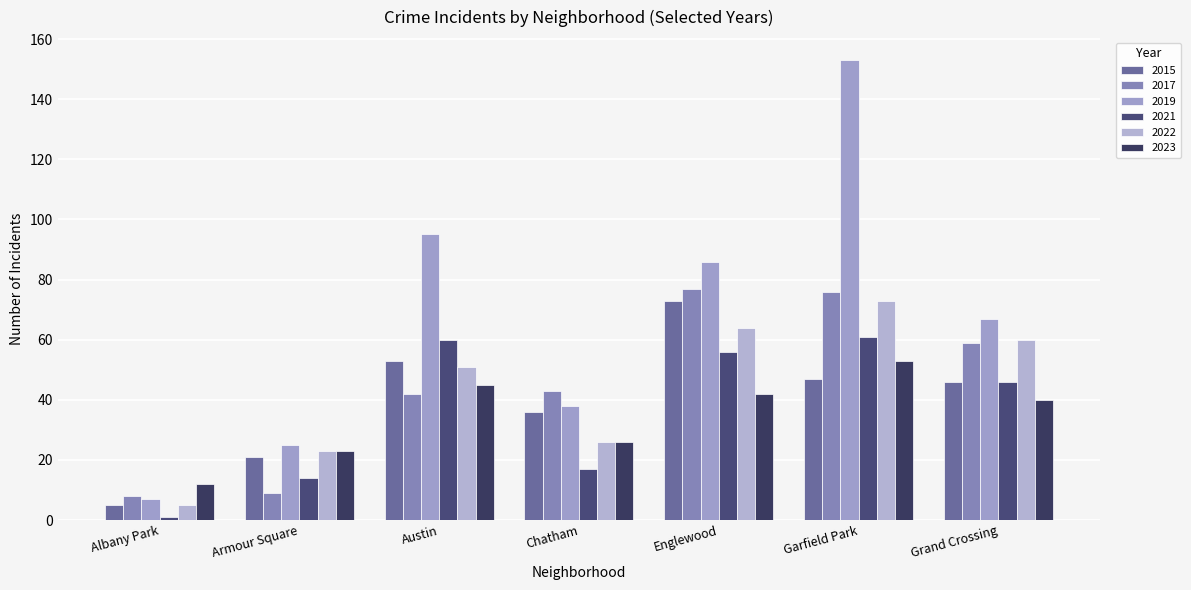

What is the difference between the maximum and minimum values in the 2021 series?

60